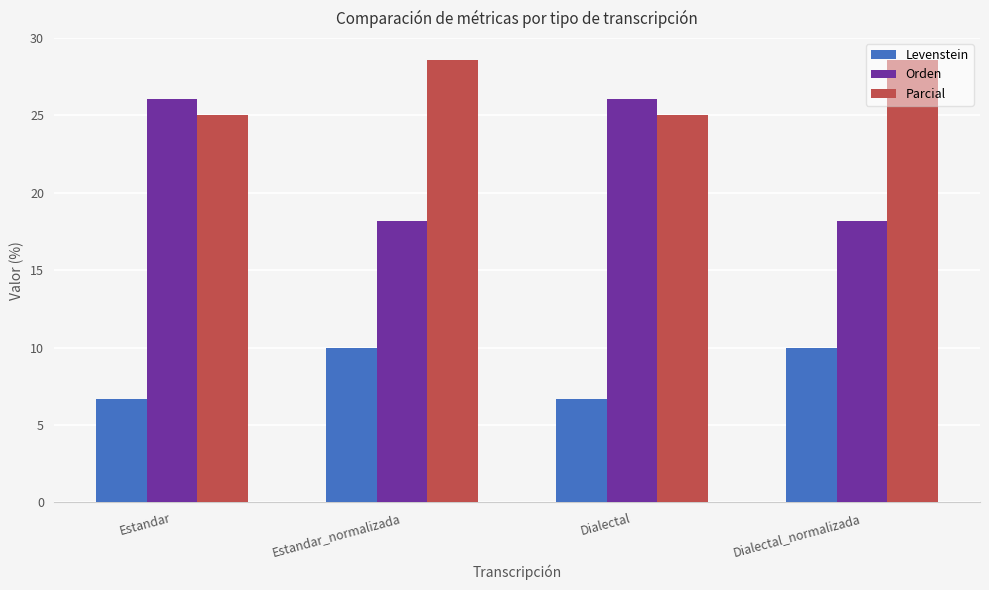

Reading left to right, extract all data points from this chart.

Levenstein: Estandar=6.7	Estandar_normalizada=10.0	Dialectal=6.7	Dialectal_normalizada=10.0
Orden: Estandar=26.1	Estandar_normalizada=18.2	Dialectal=26.1	Dialectal_normalizada=18.2
Parcial: Estandar=25.0	Estandar_normalizada=28.6	Dialectal=25.0	Dialectal_normalizada=28.6